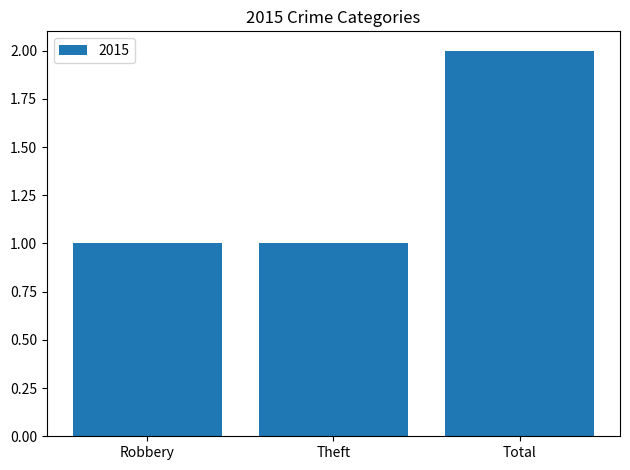

Reading right to left, what are all the values shown in this chart?

Total=2	Theft=1	Robbery=1